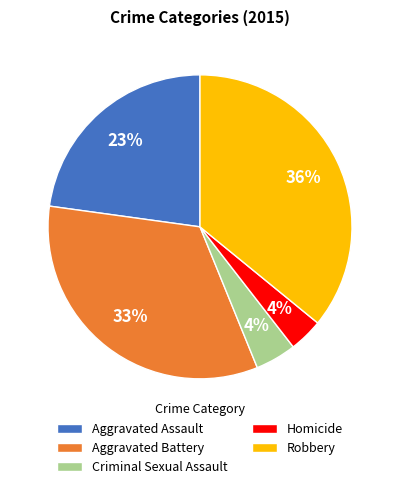

Is the sum of Criminal Sexual Assault and Aggravated Battery greater than half?

No